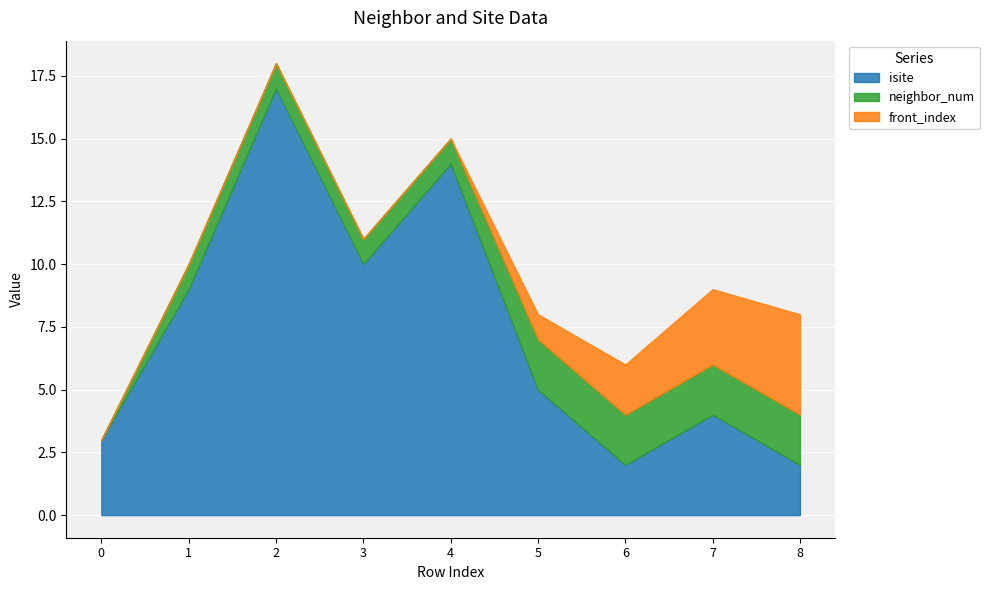

True or false: neighbor_num and front_index cross at least once.

False